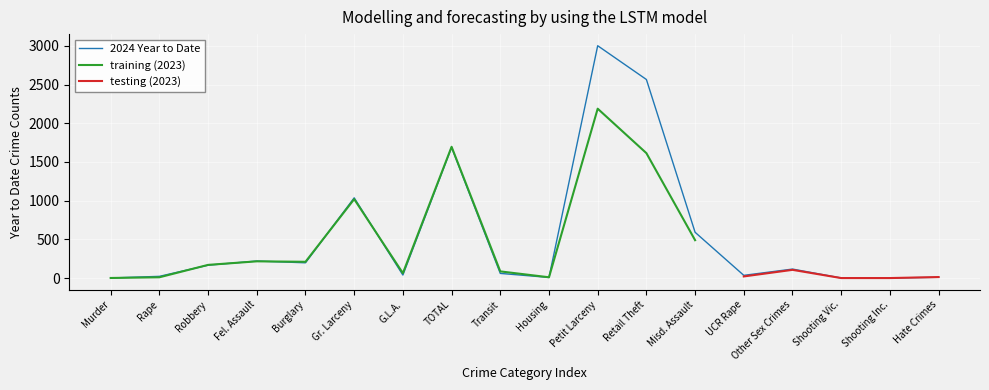

List the labels in order of value, smallest first.

Murder, Shooting Vic., Shooting Inc., Housing, Hate Crimes, Rape, UCR Rape, G.L.A., Transit, Other Sex Crimes, Robbery, Burglary, Fel. Assault, Misd. Assault, Gr. Larceny, TOTAL, Retail Theft, Petit Larceny